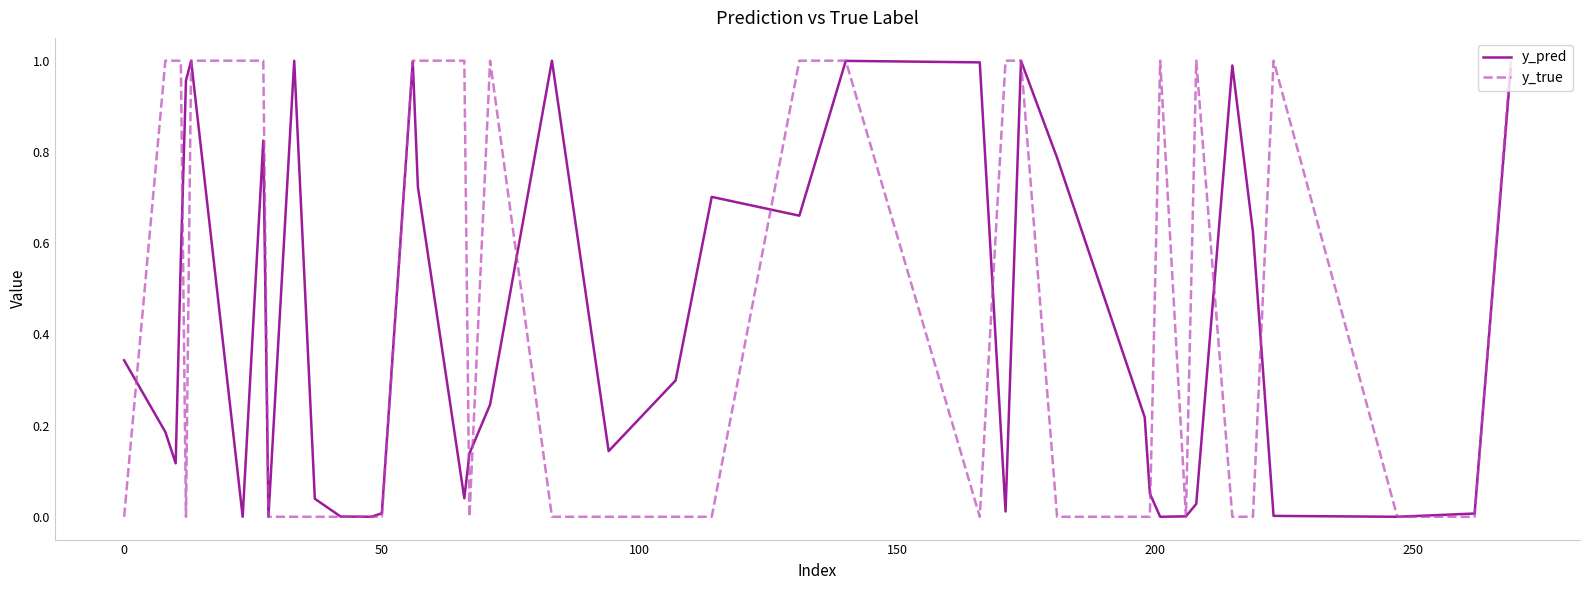

Which series has the largest range (max minus min)?

y_true